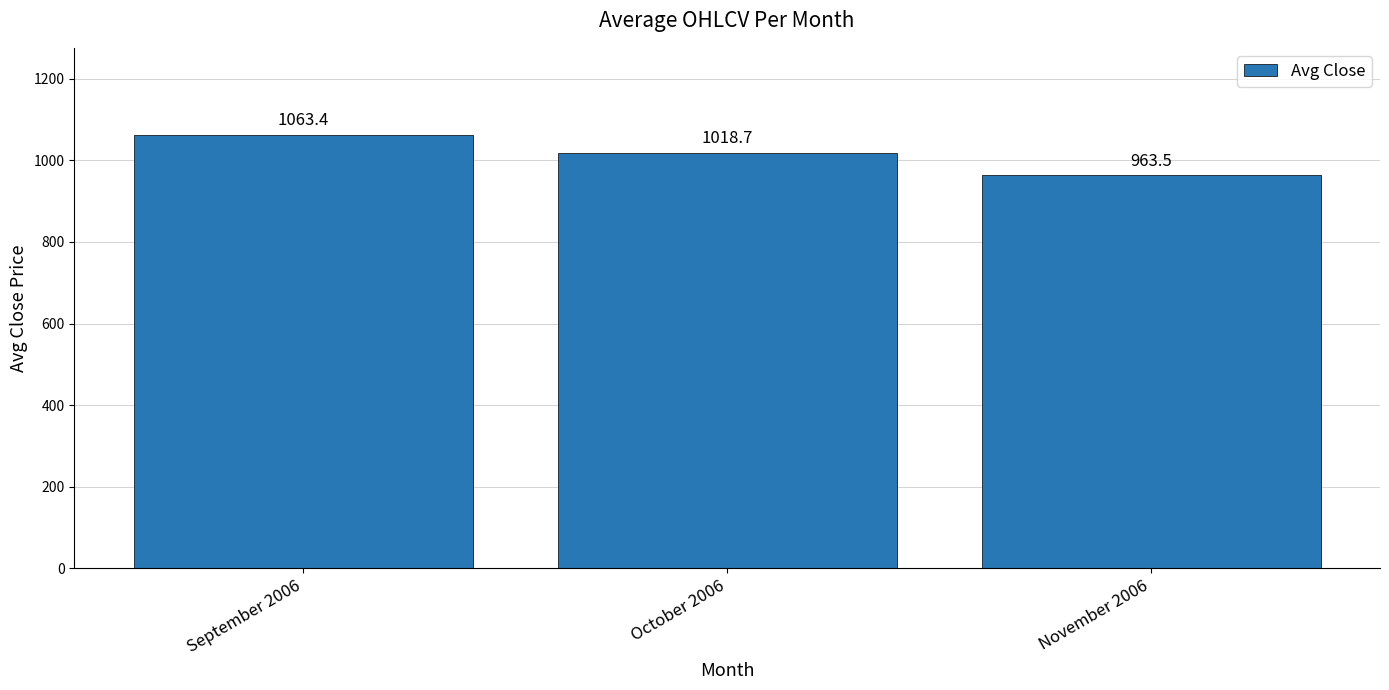

Which label corresponds to the smallest value in the chart?

November 2006